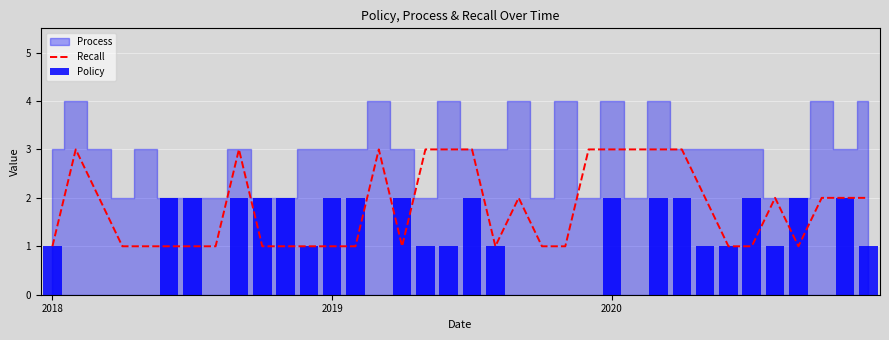

What is the label of the 34th bar from the left?

33